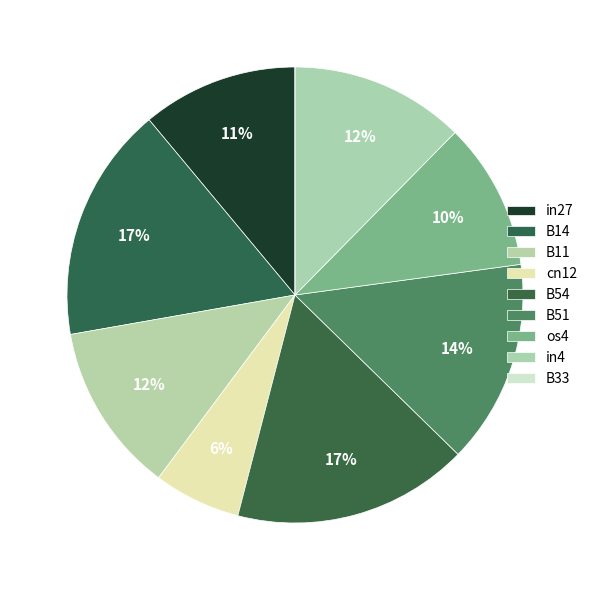

What percentage is the B54 slice, to the nearest percent?

17%